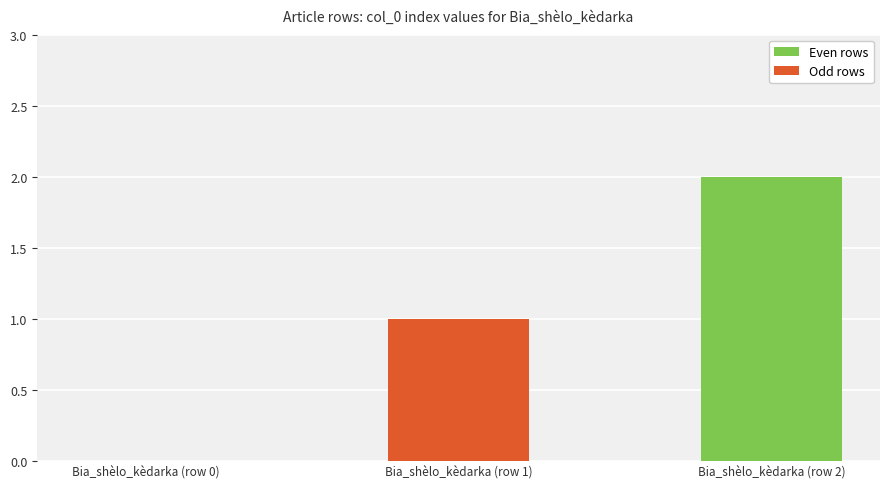

Which label corresponds to the largest value in the chart?

Bia_shèlo_kèdarka (row 2)